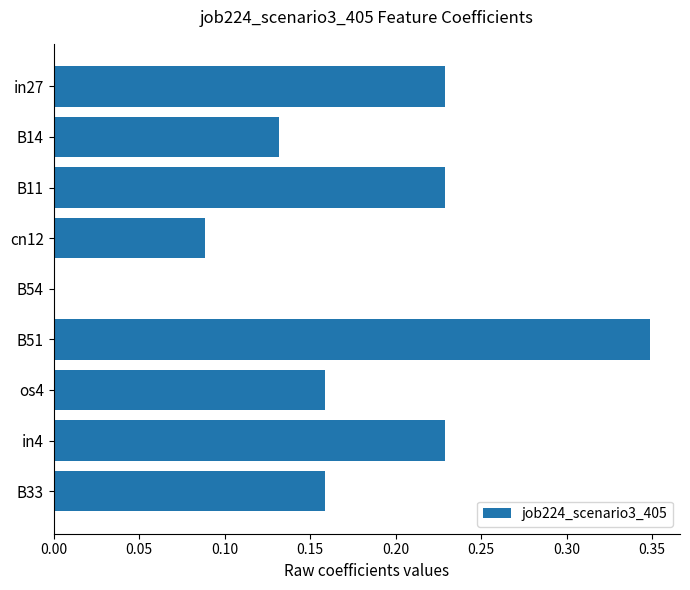

What is the sum of the values at in27 and B33?

0.4